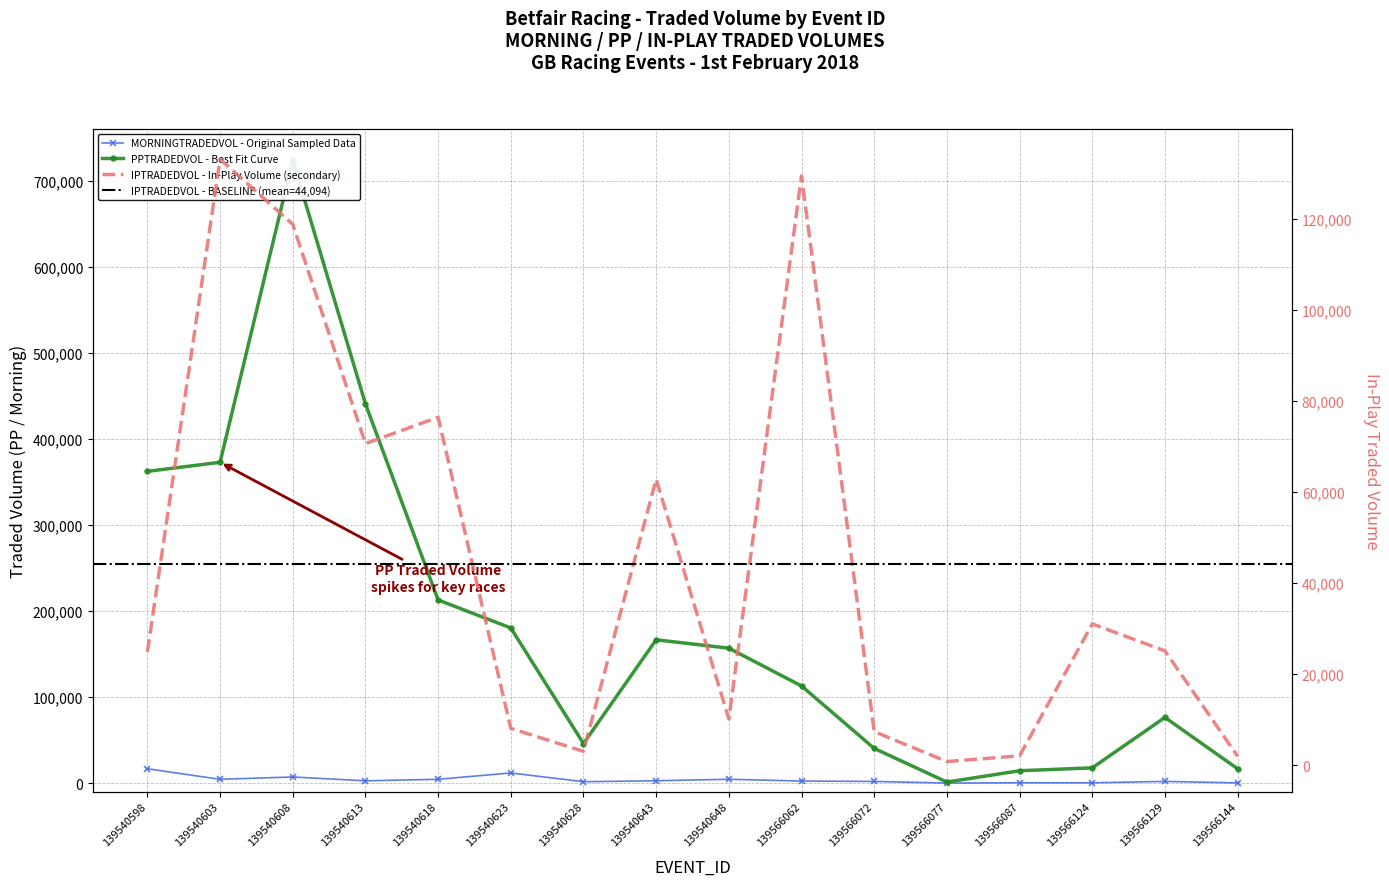

How many times do IPTRADEDVOL and PPTRADEDVOL cross each other?

4